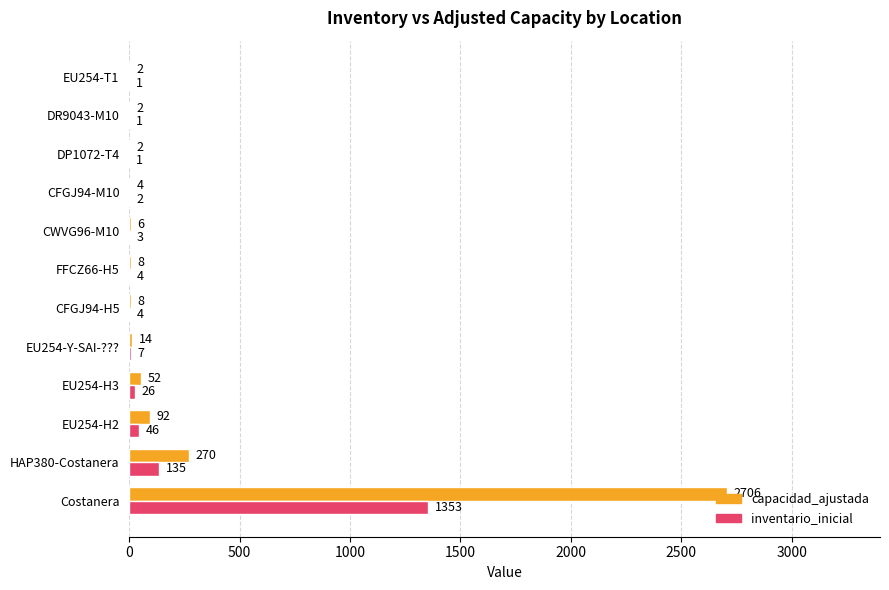

Which series has the largest range (max minus min)?

capacidad_ajustada